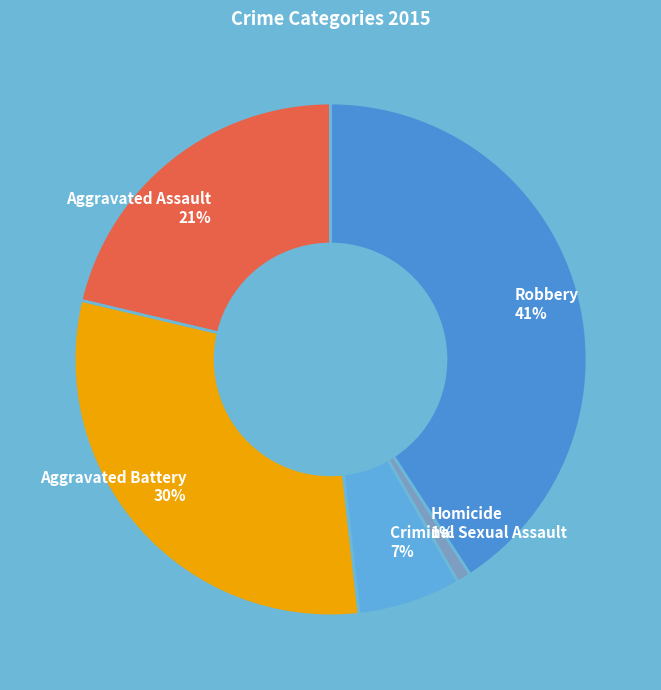

Which category has the biggest portion of the pie?

Robbery